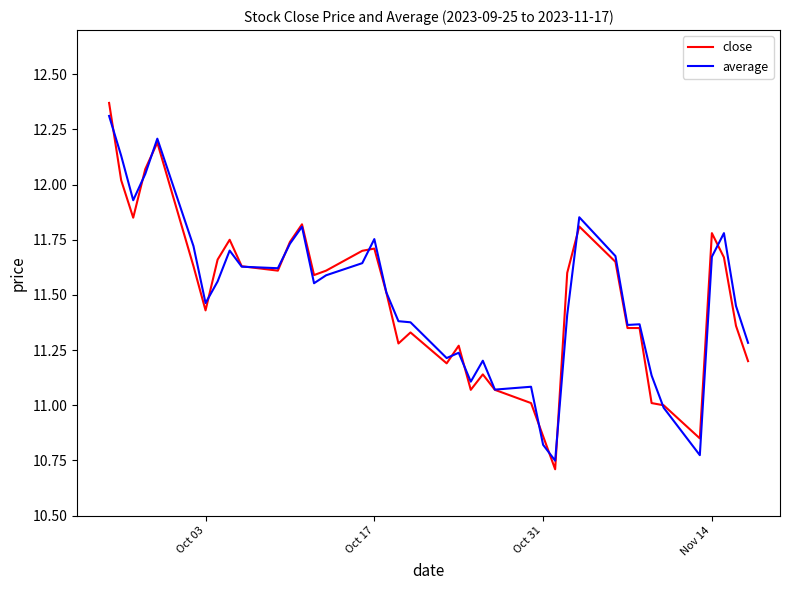

Which series has the largest range (max minus min)?

close